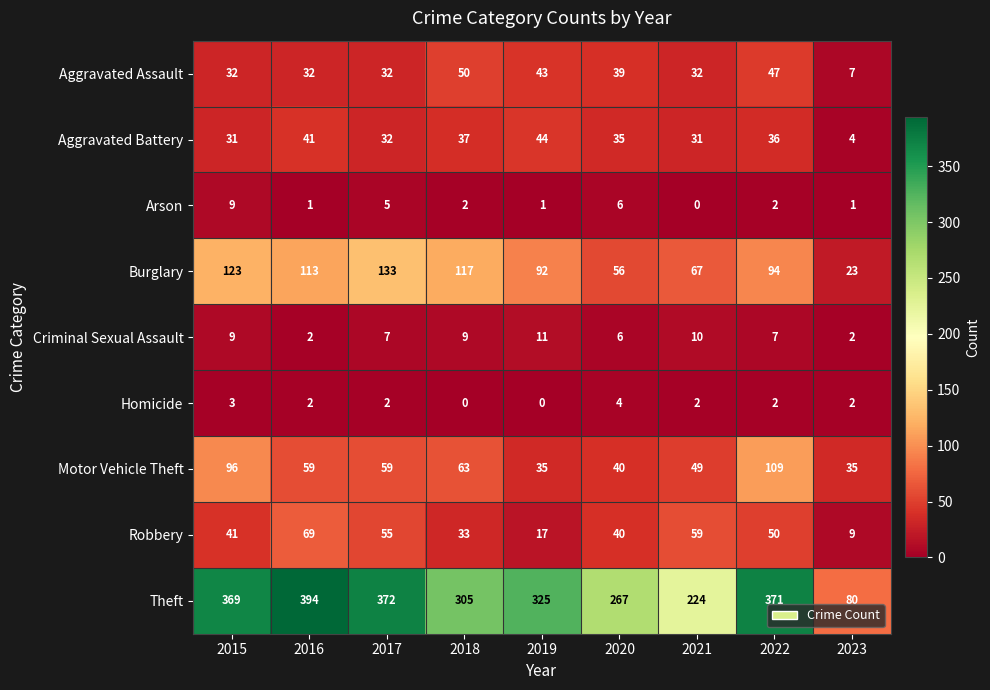

Which series has the largest total across all categories?

Theft